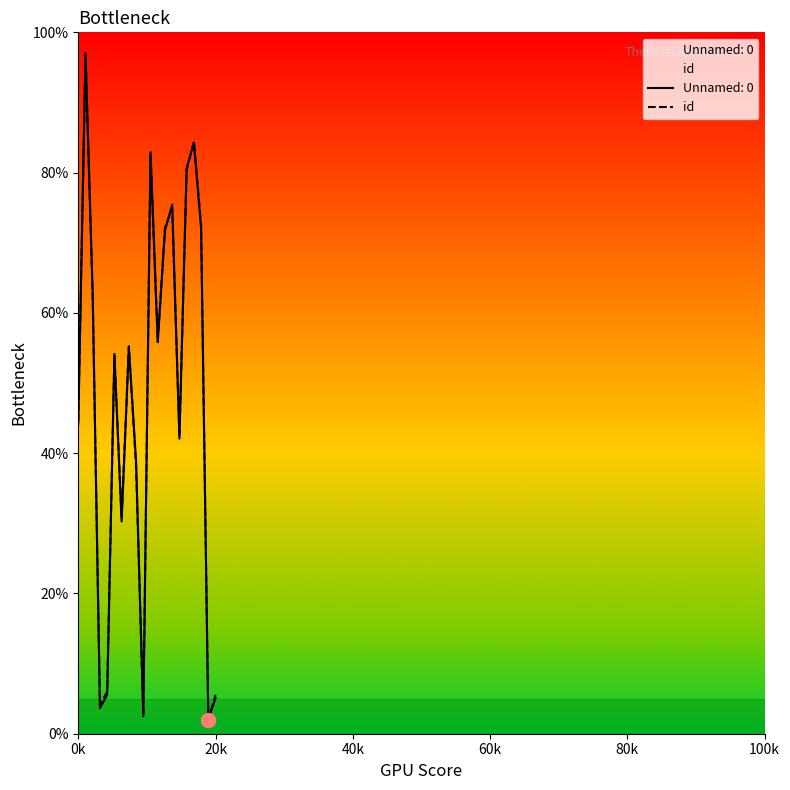

What is the value of the 14th point from the left?

74.9